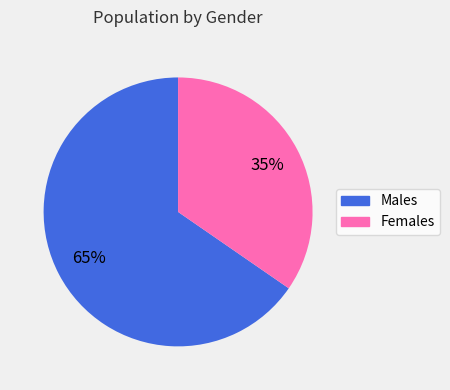

Is there a majority slice in this chart?

Yes